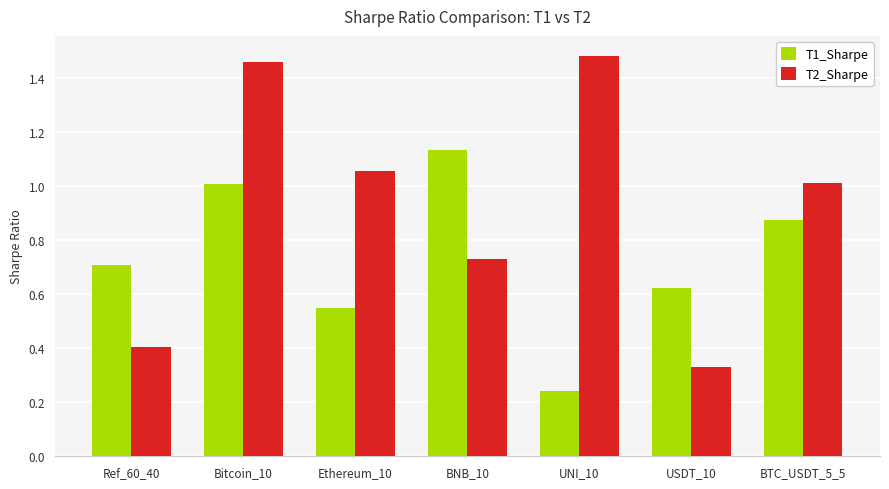

What are all the series names shown in the legend?

T1_Sharpe, T2_Sharpe